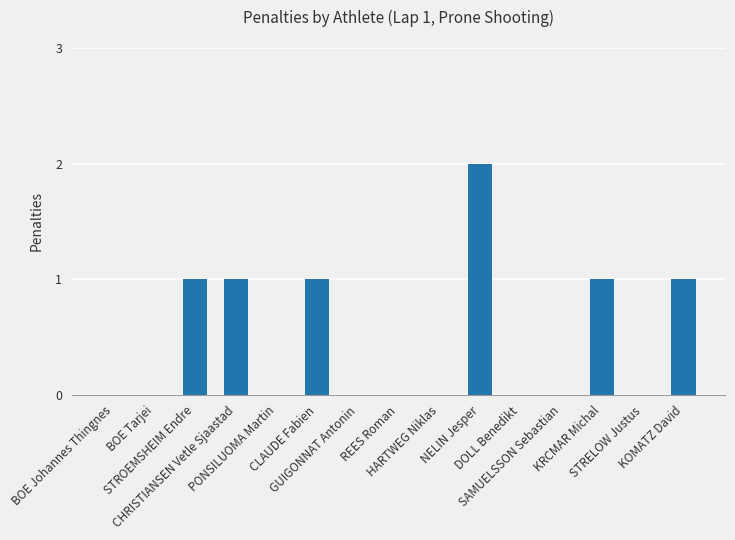

How many distinct data groups are displayed?

1